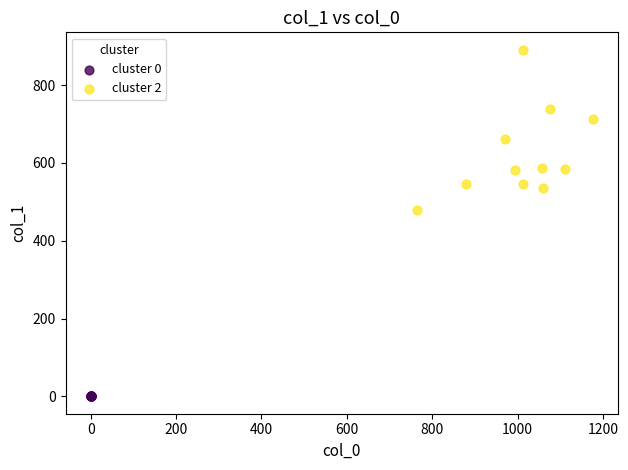

Which series contains the highest Y value?

cluster 2